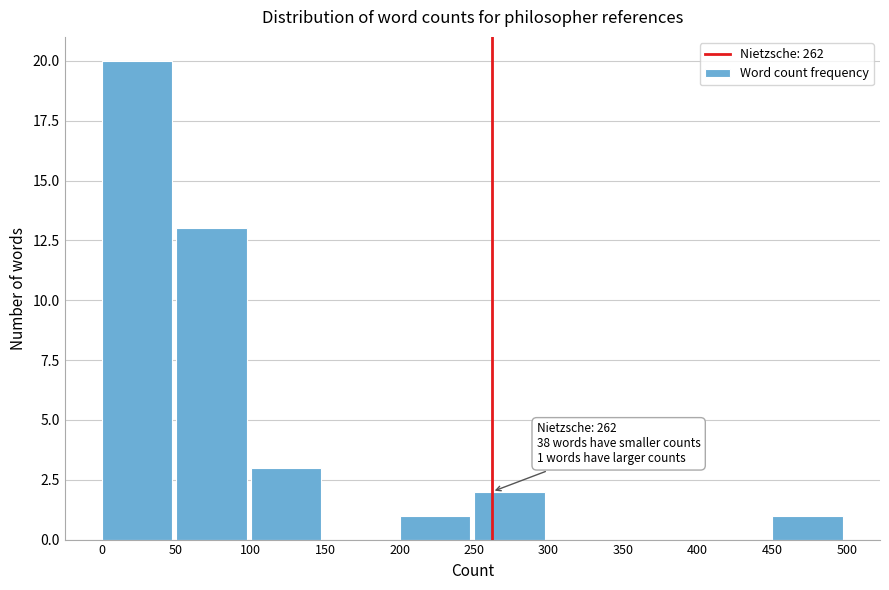

Over which range of the x-axis is the bar tallest?

0 to 50